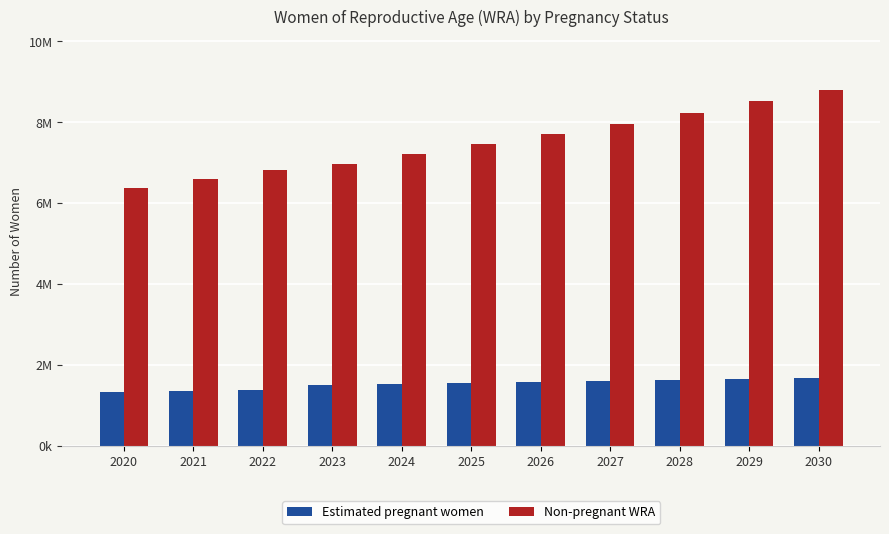

At which category does the chart reach its minimum across all series?

2020